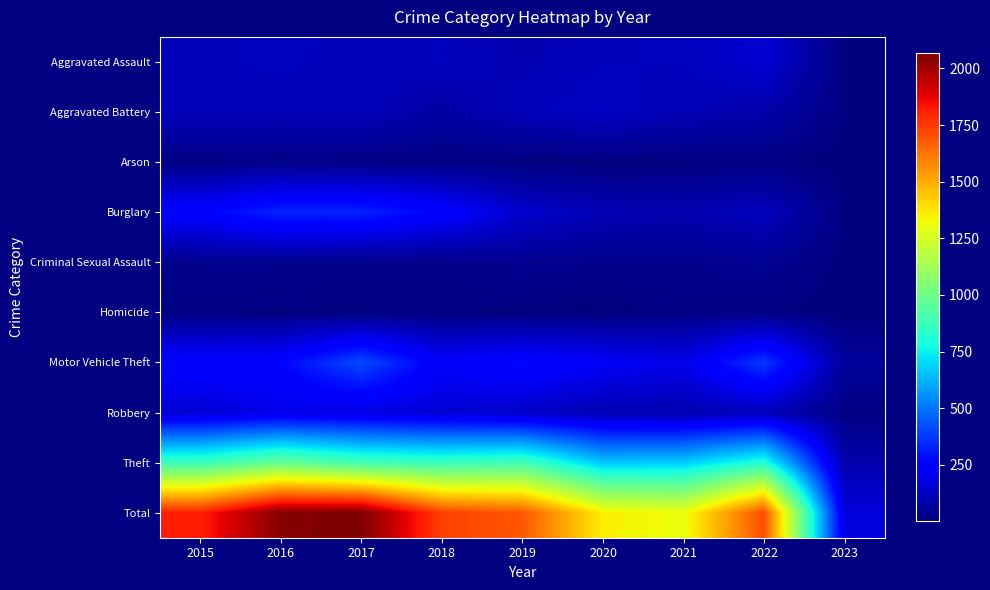

Which has a higher value, 2016 or 2015?

2016